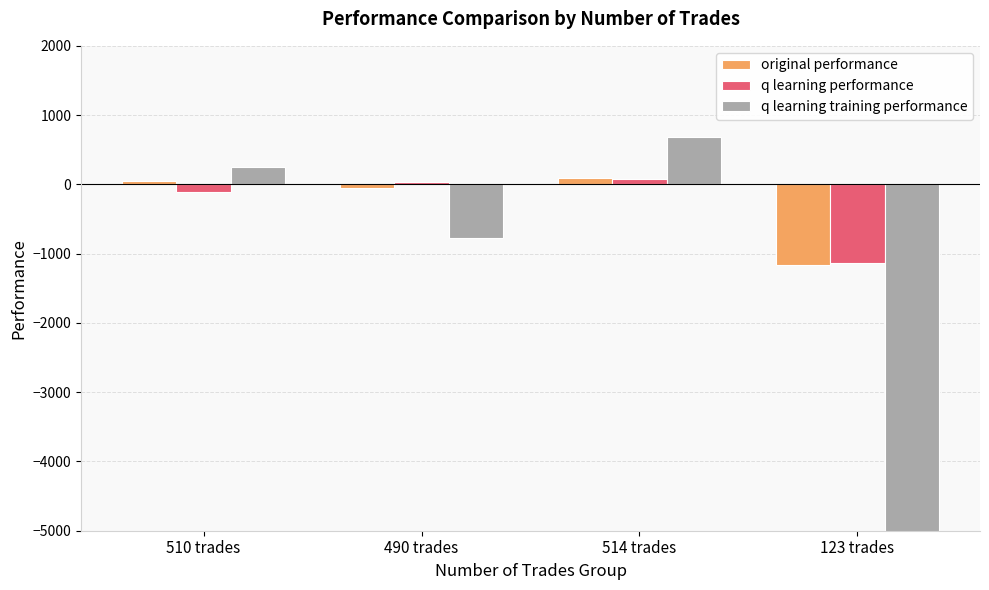

What is the spread (max minus min) of values at 510 trades?

366.1